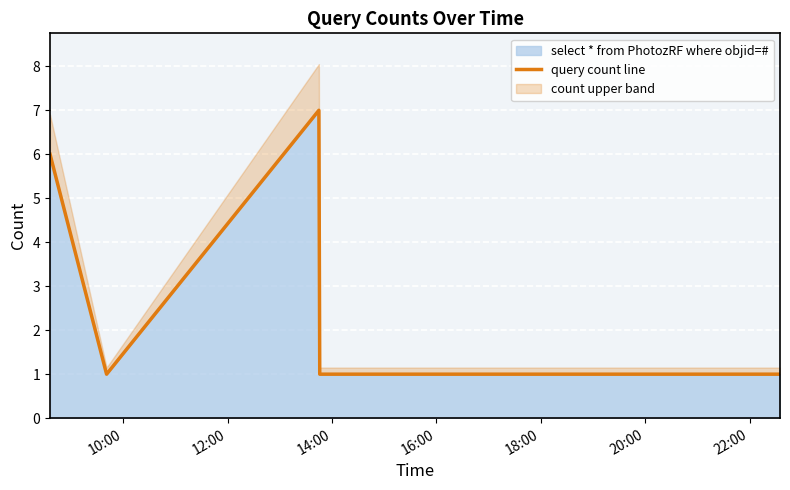

The value at 16:00 is 1. True or false?

True